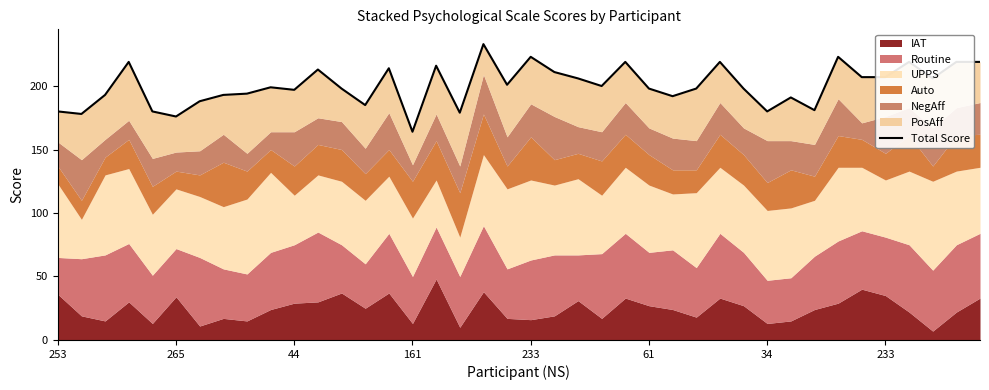

At which category does the chart reach its peak across all series?

18